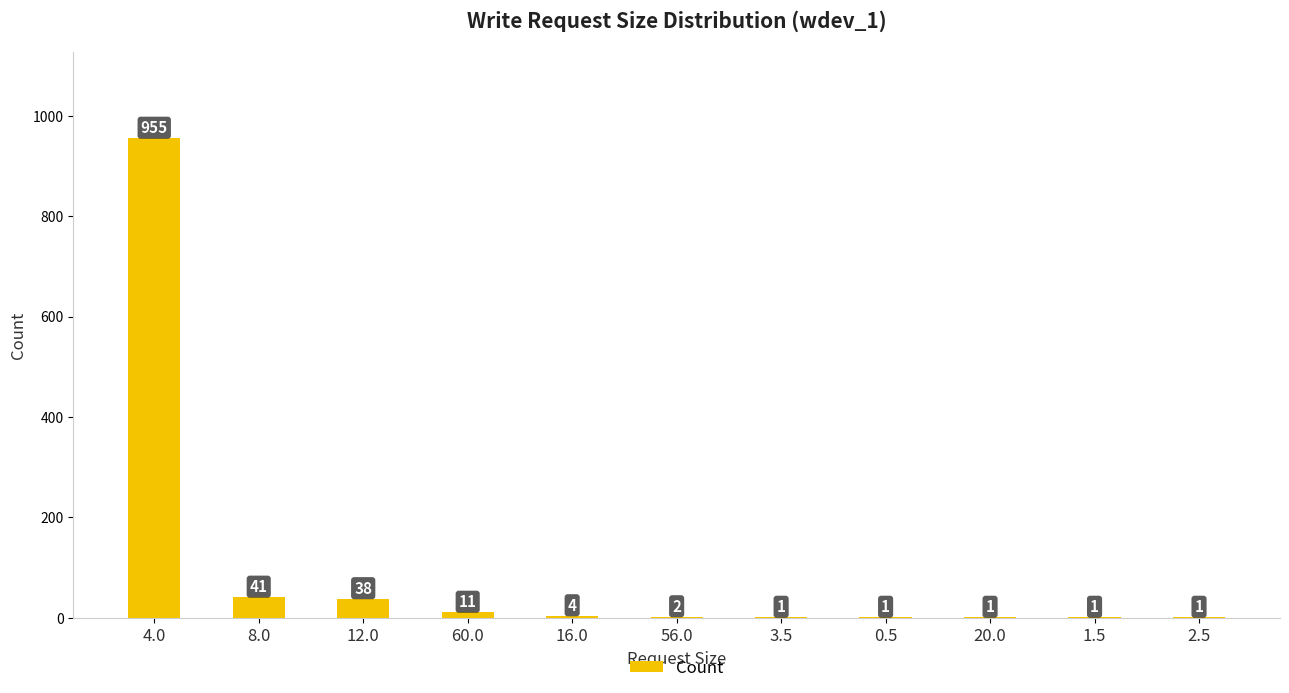

True or false: the data shows 1 at 1.5.

True